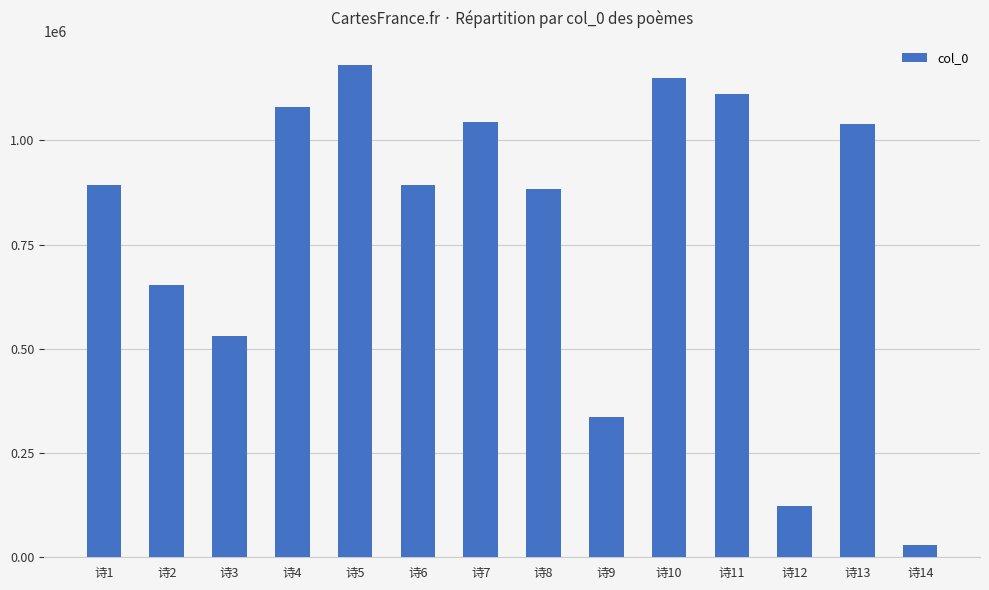

At which label is the value closest to 605006?

诗2